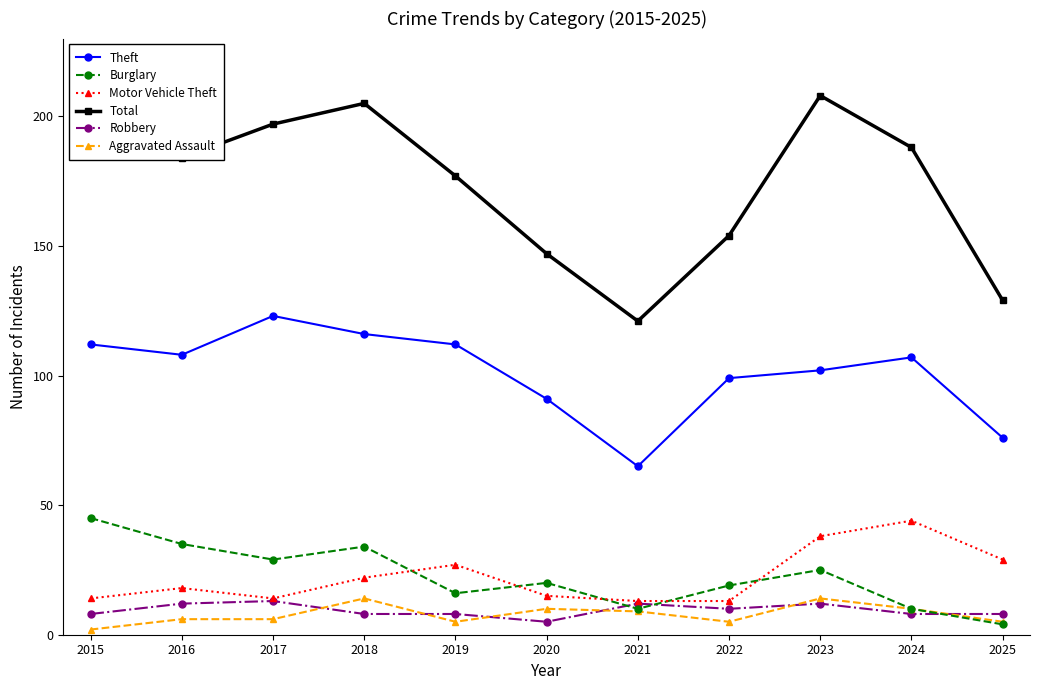

Which series changed the most between 2023 and 2025?

Total